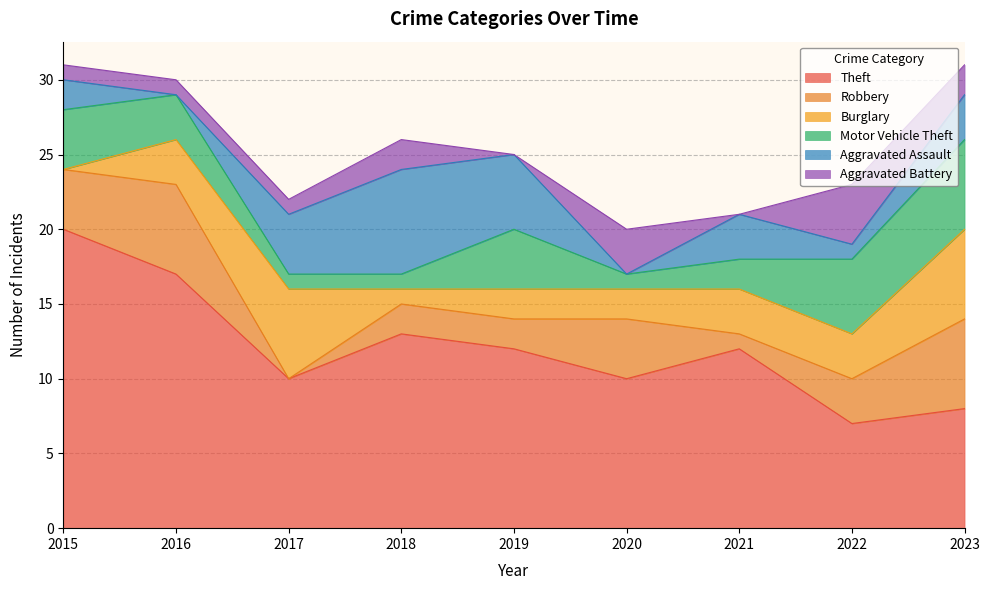

Where does the Robbery series first go above 3?

2015